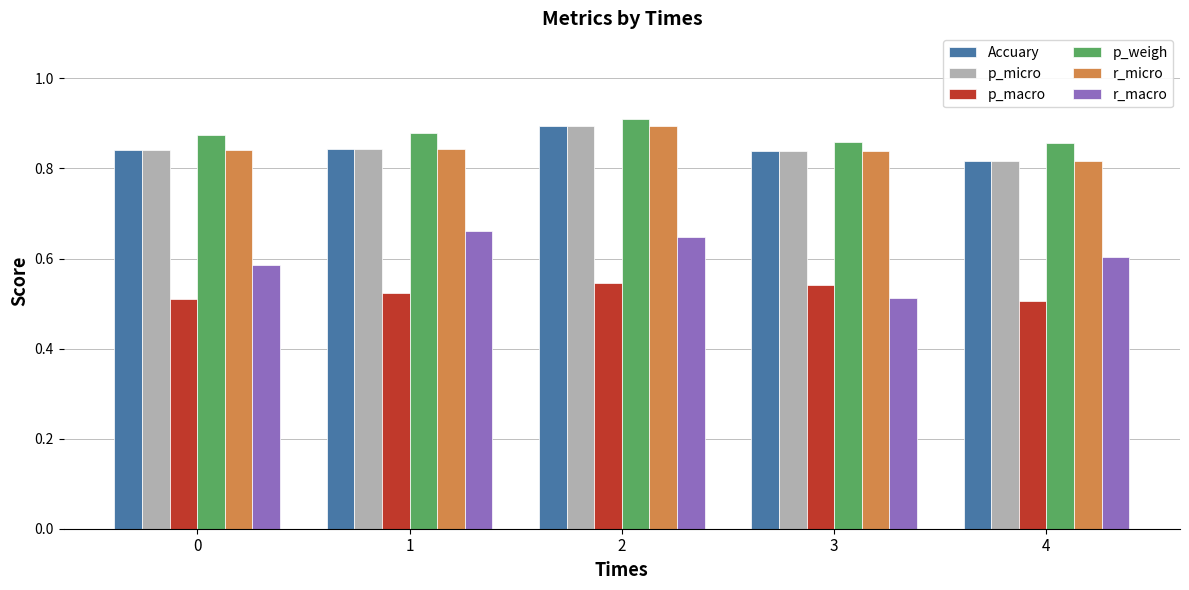

Is the value of r_macro at 4 greater than the value of Accuary at 3?

No